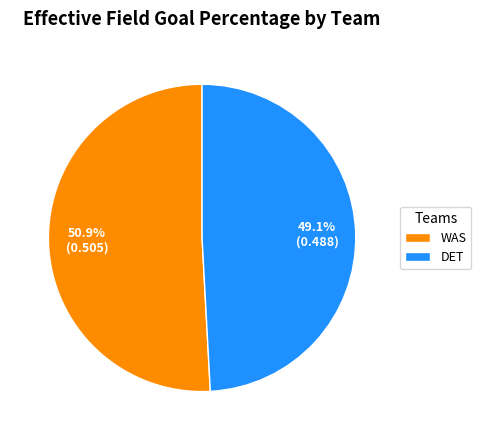

Which category has the smallest portion of the pie?

DET